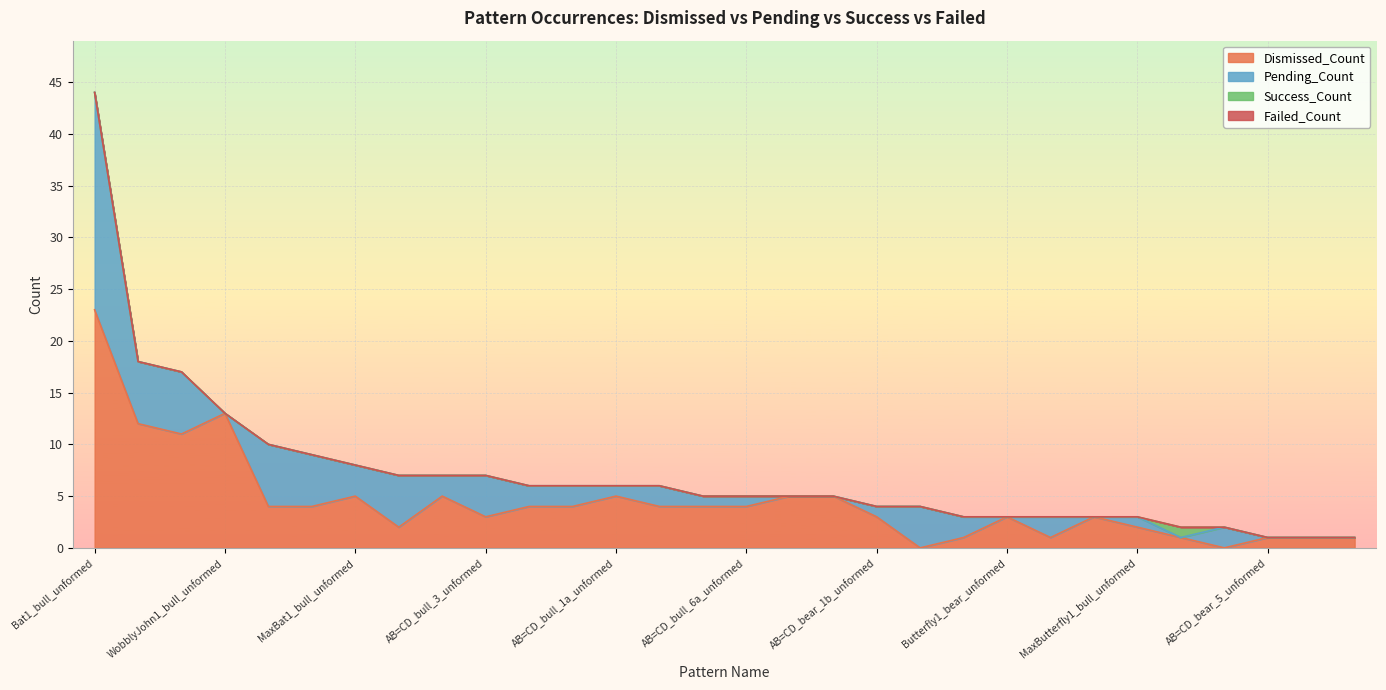

Does the chart display data point markers on the line(s)?

No